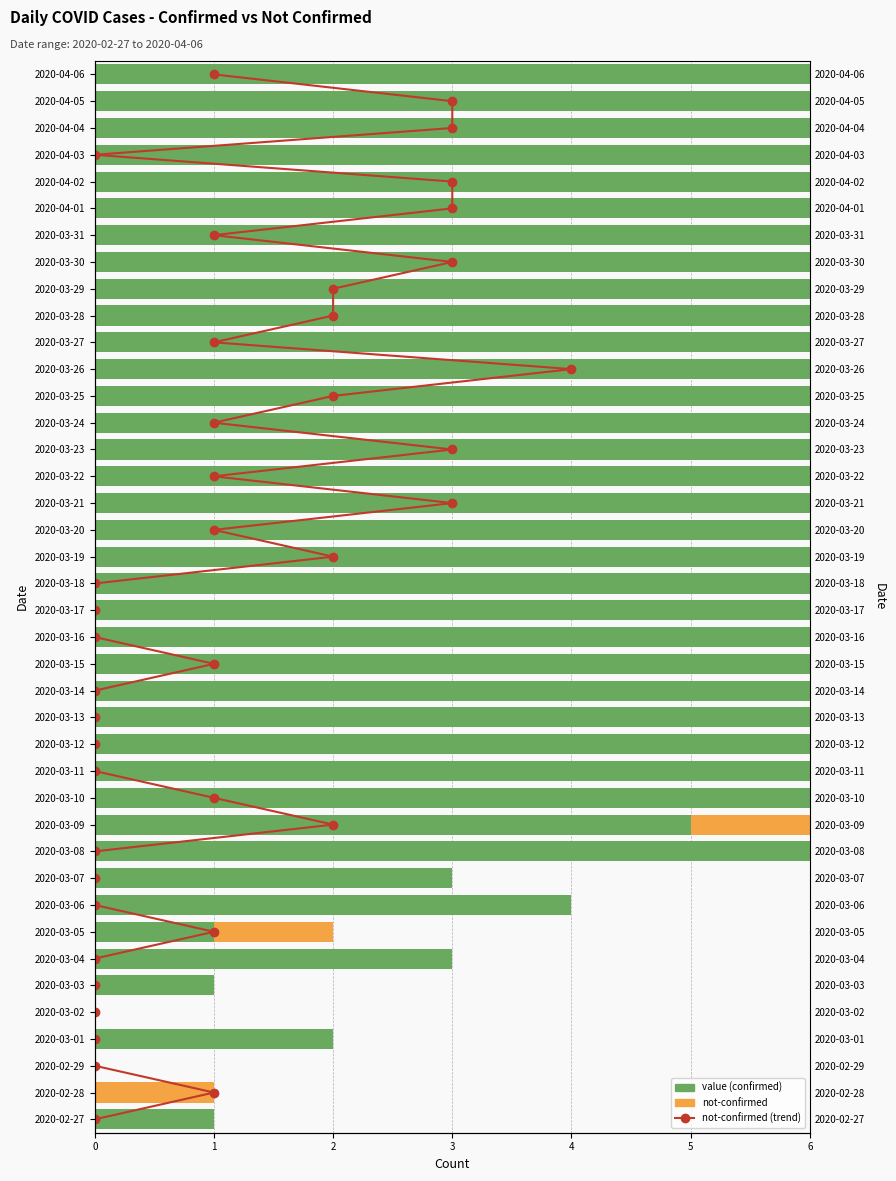

How many values in the value series exceed 50?

19